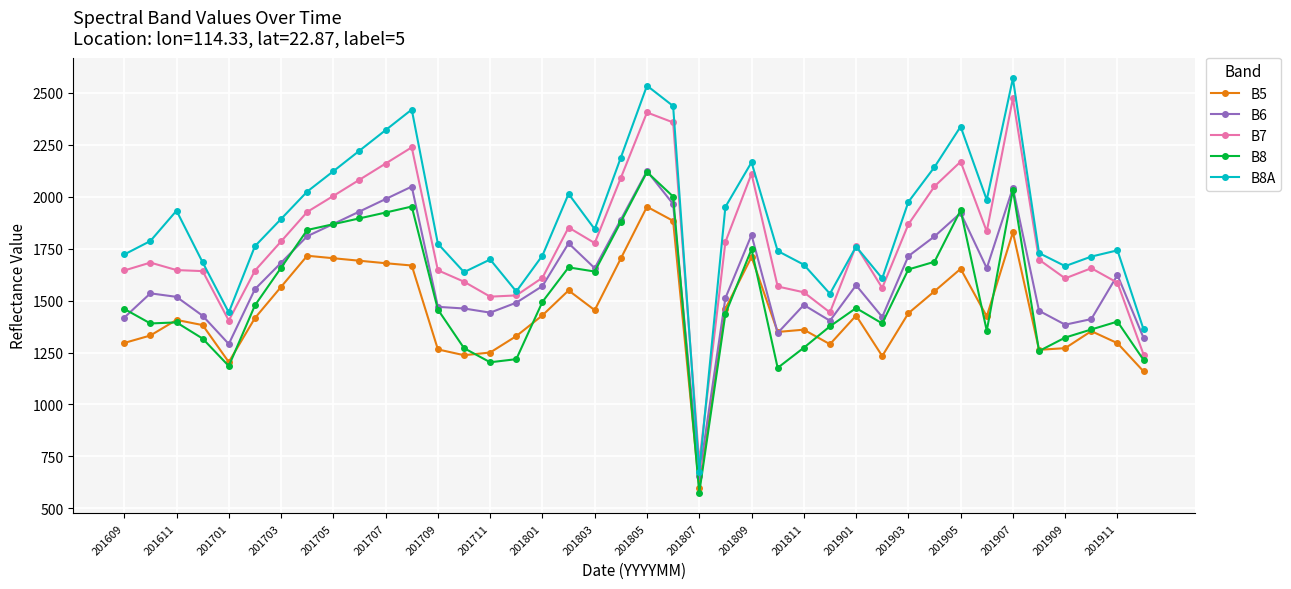

True or false: B8A has more than 0 points higher than both neighbors.

True